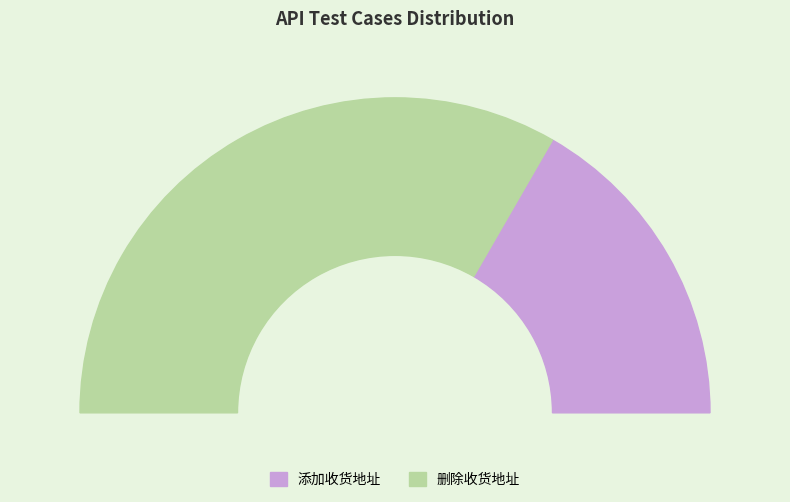

Which has a higher value, 添加收货地址 or 删除收货地址?

删除收货地址